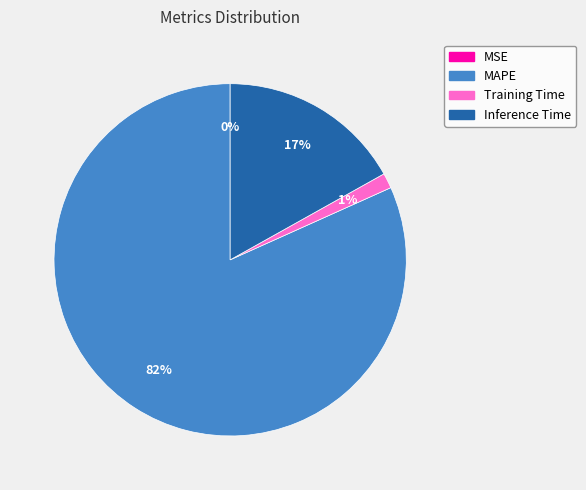

What percentage is the MAPE slice, to the nearest percent?

82%